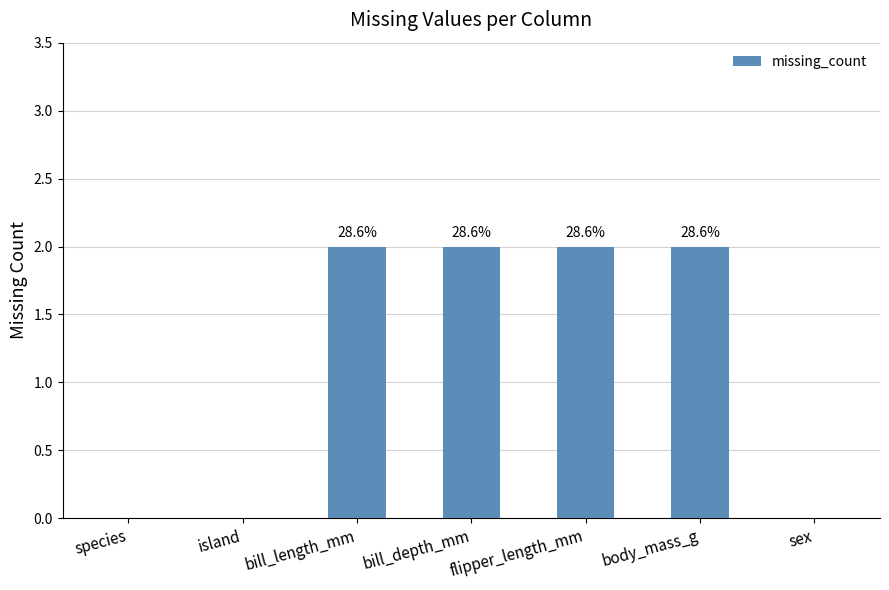

Are the bars horizontal?

No